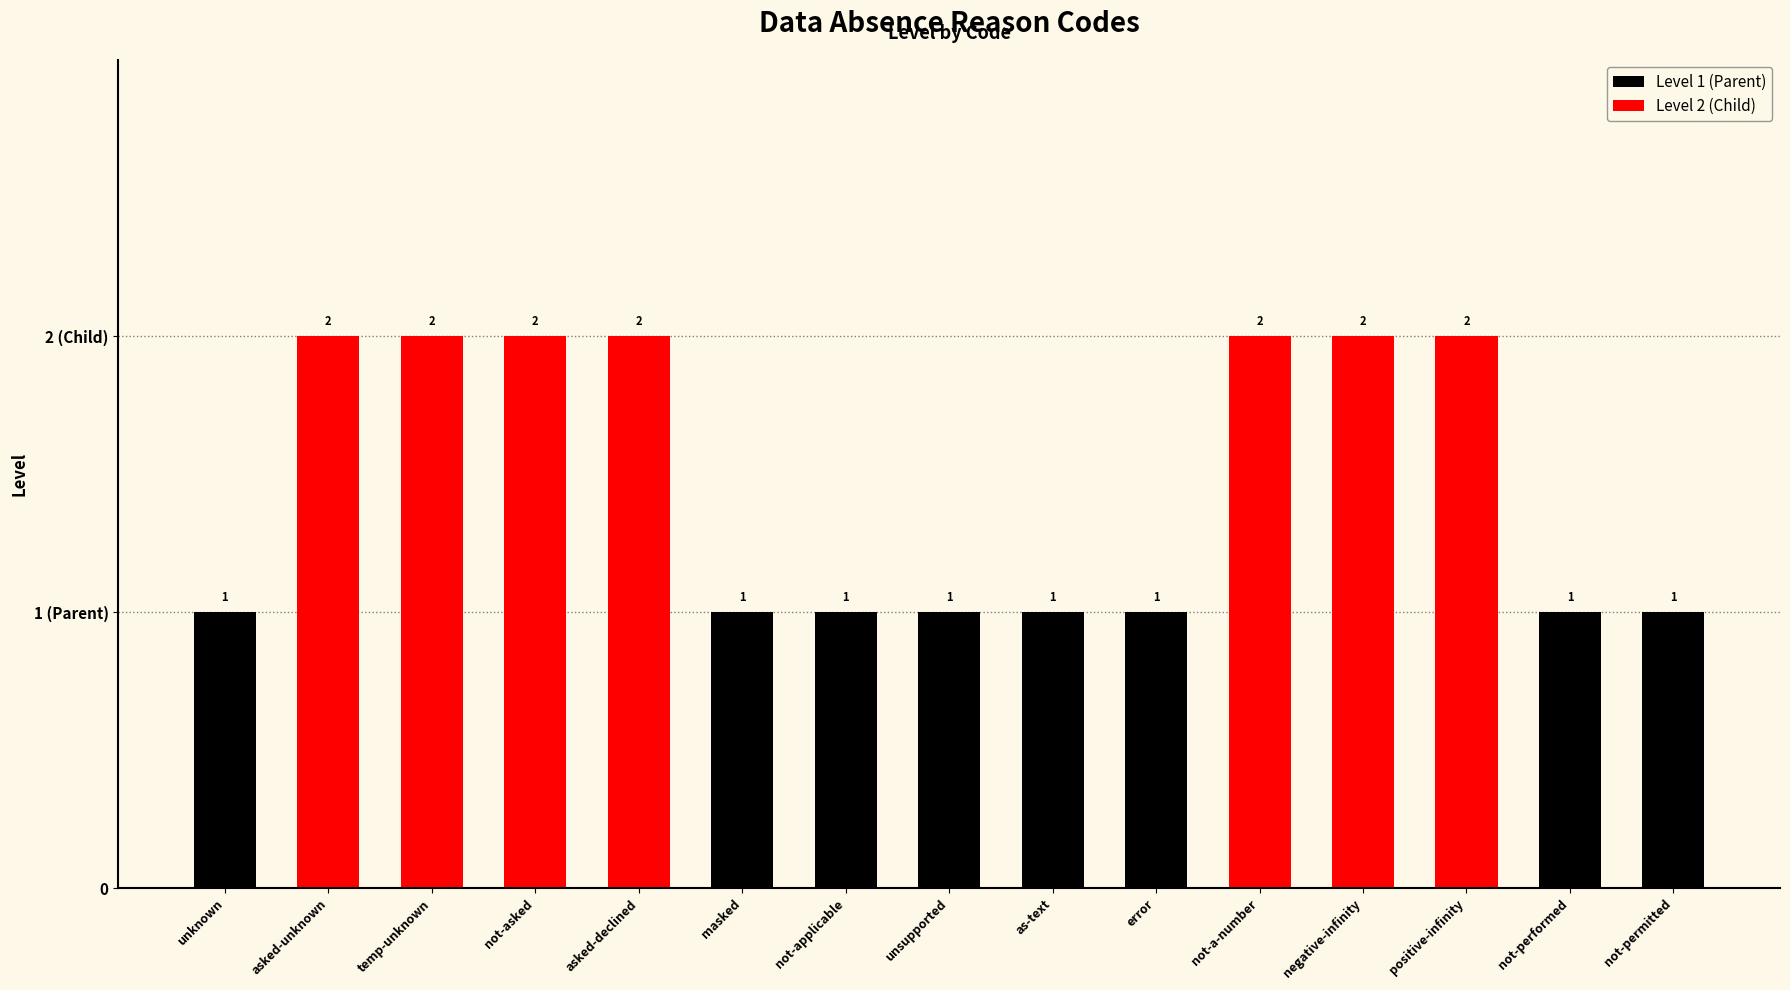

The chart shows a value of 1 at not-applicable. True or false?

True